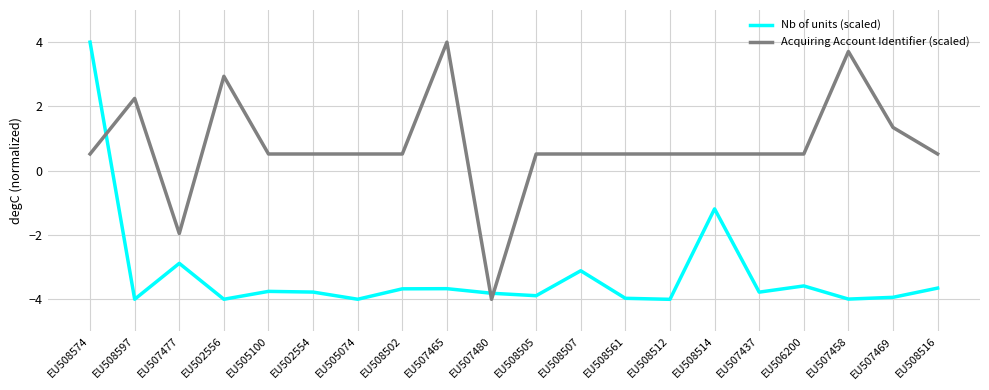

Which series changed the most between EU508597 and EU507437?

Acquiring Account Identifier (scaled)